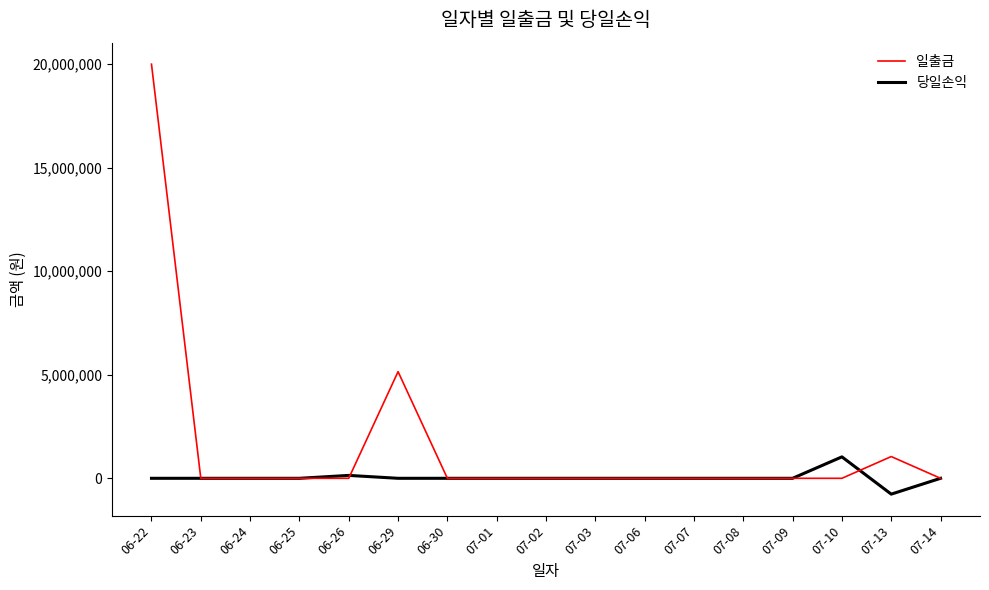

At 06-22, list the series in order from smallest to largest.

당일손익, 일출금